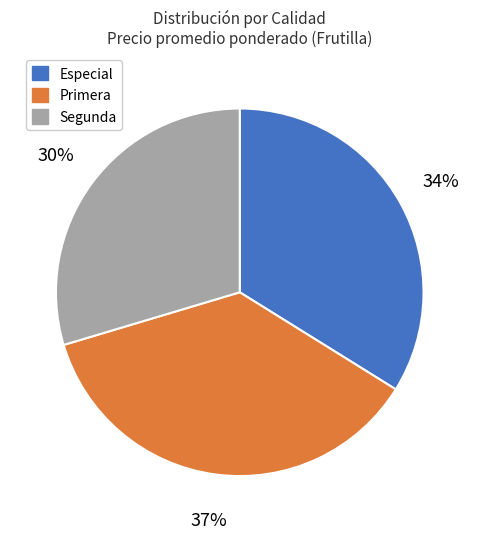

Is the sum of Primera and Segunda greater than half?

Yes